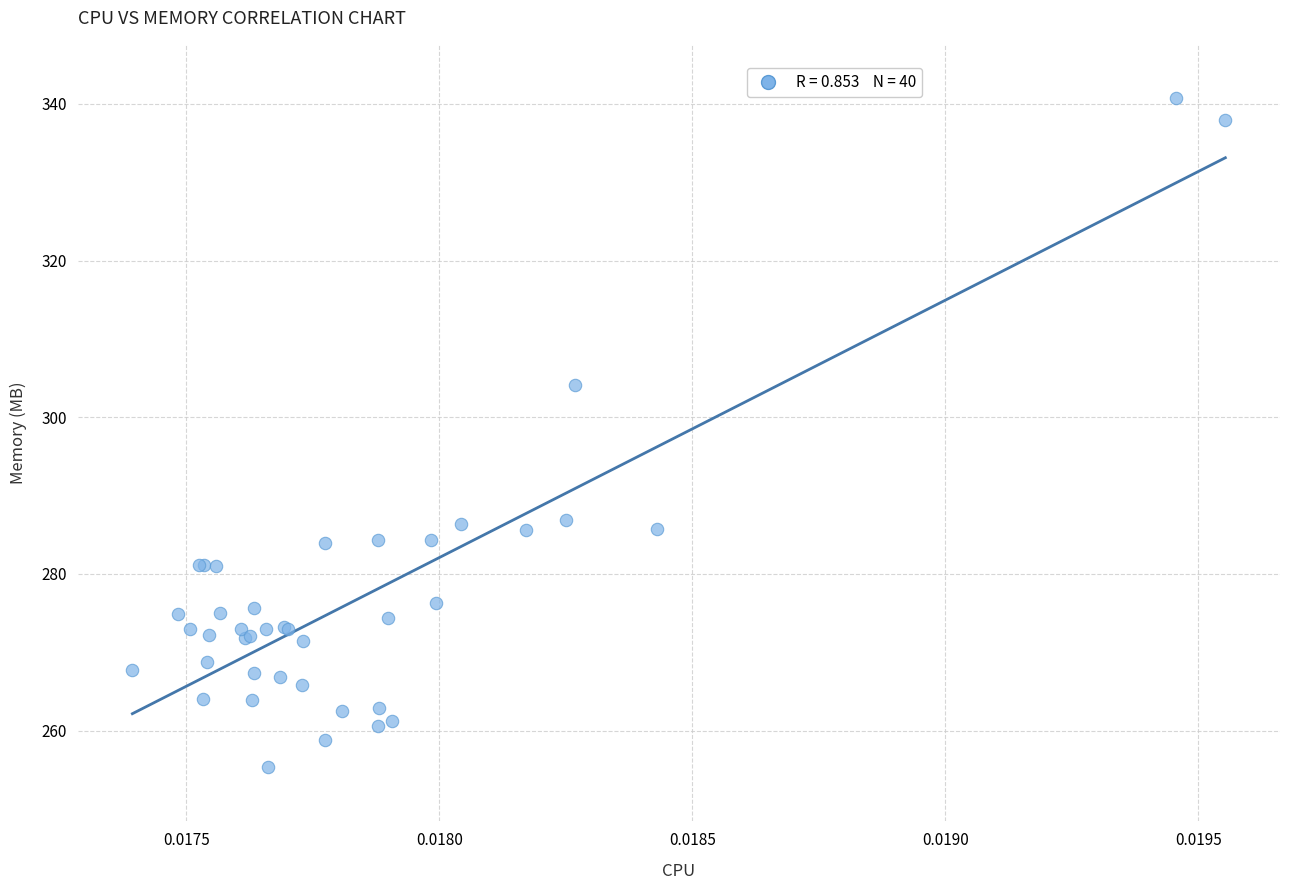

What Y value in the scatter plot is closest to 297?

304.2